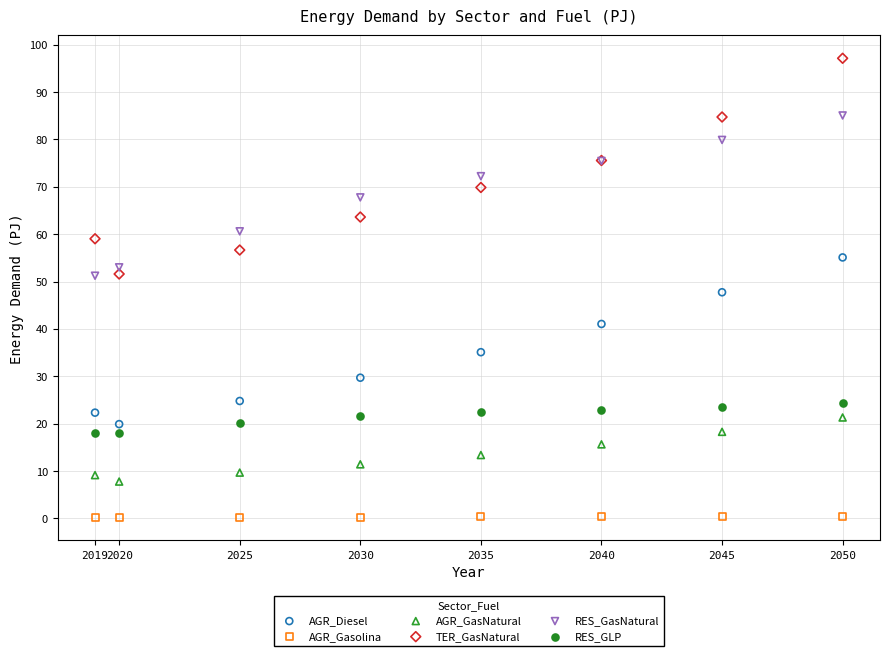

What is the X range (max minus min) for the scatter plot?

31.0